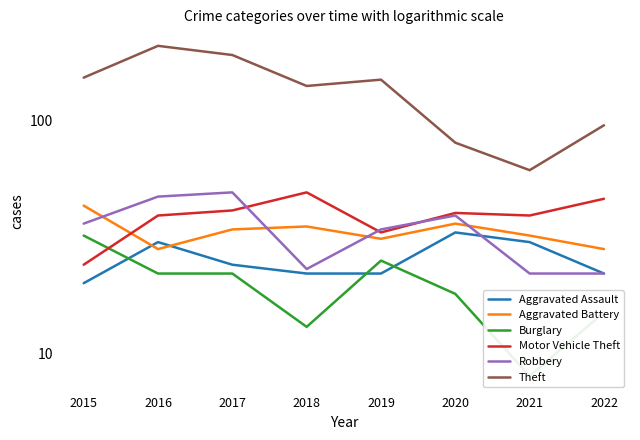

What is the value of the Robbery point at the 5th from the left?

34